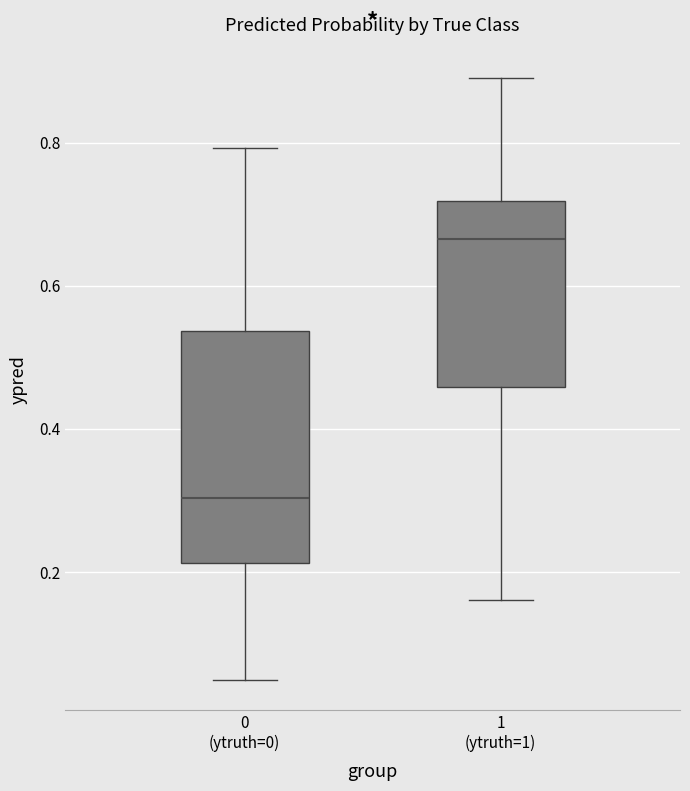

Reading left to right, read every box against the y-axis: the position of its median line, the range the box covers, and the ends of its whiskers. The values are not printed on the chart, so give them approximately, as read against the axis.

0 (ytruth=0): median 0.30, box 0.22 to 0.54, whiskers 0.04 to 0.80
1 (ytruth=1): median 0.66, box 0.46 to 0.72, whiskers 0.16 to 0.90